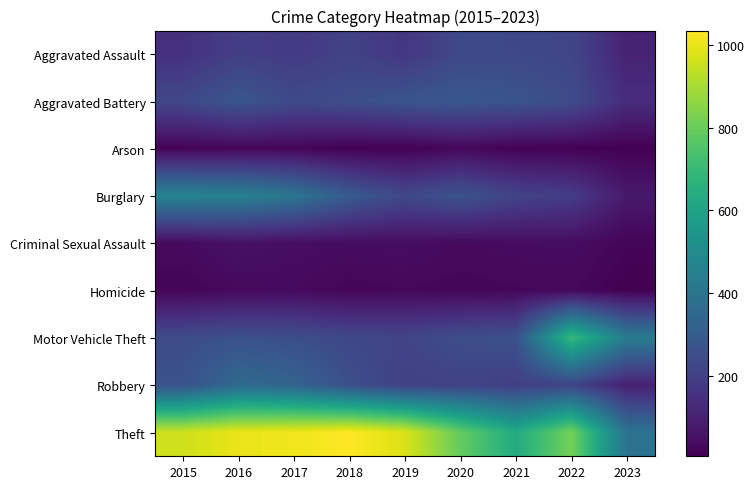

Count the number of categories in the chart.

9